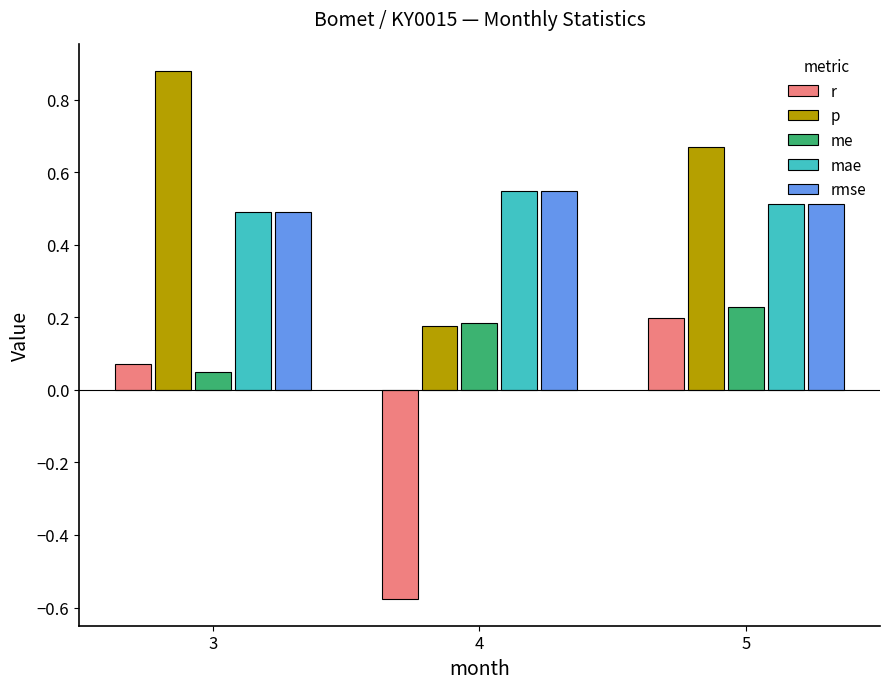

How many groups of bars are there?

3